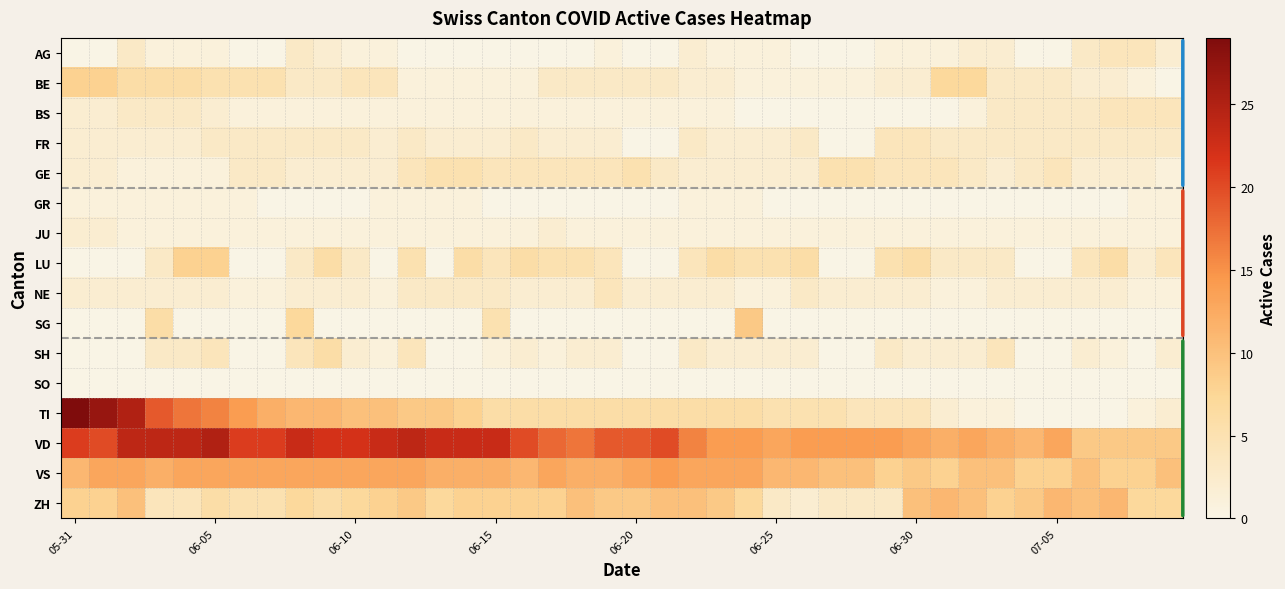

Count the number of data series in this chart.

16